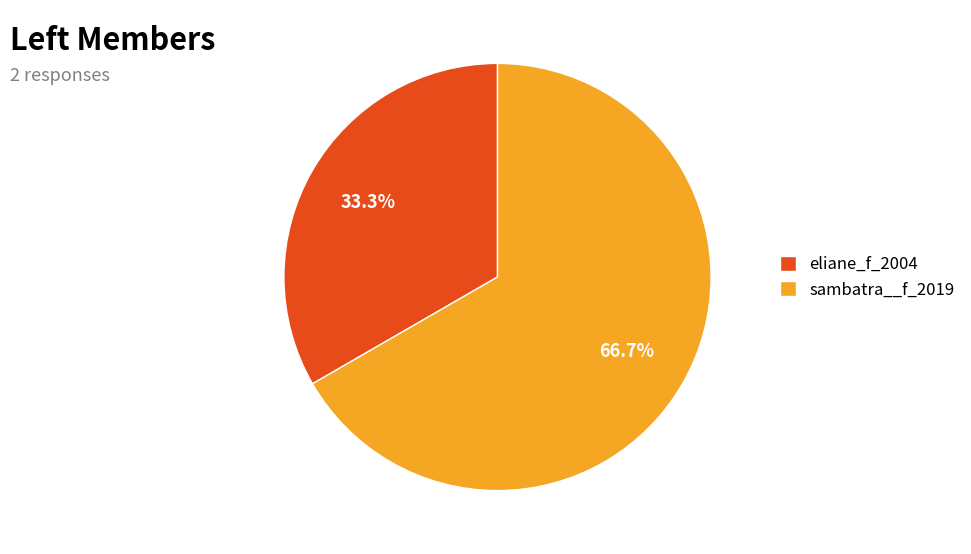

Is there a majority slice in this chart?

Yes